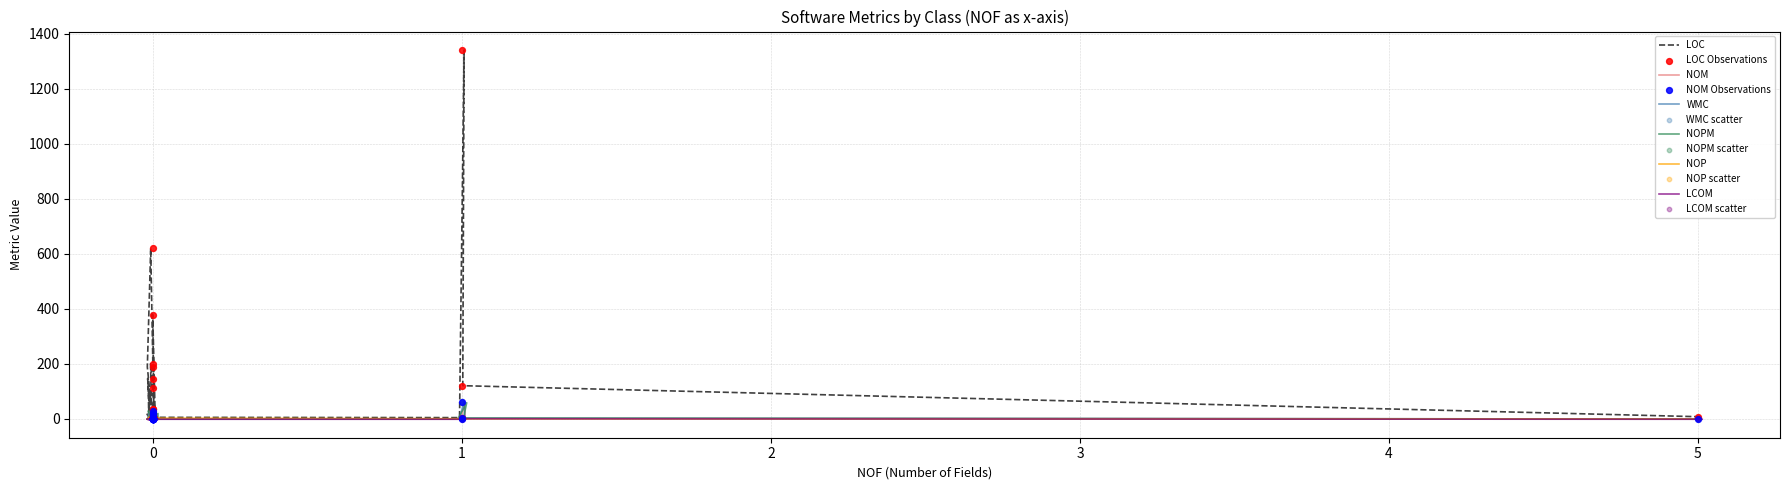

At how many categories does at least one series exceed 979?

1